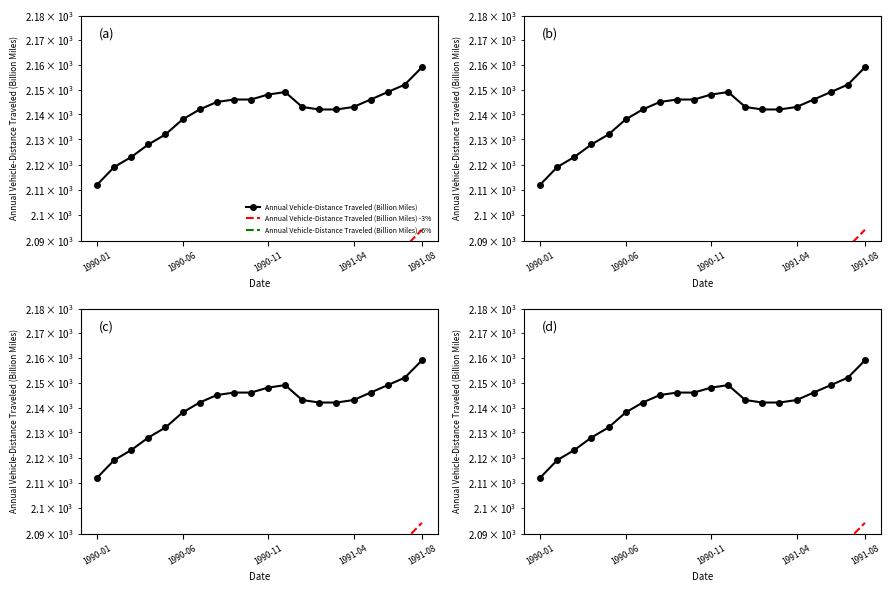

Where is Annual Vehicle-Distance Traveled (Billion Miles) -6% nearest to the value 2007?

1990-06